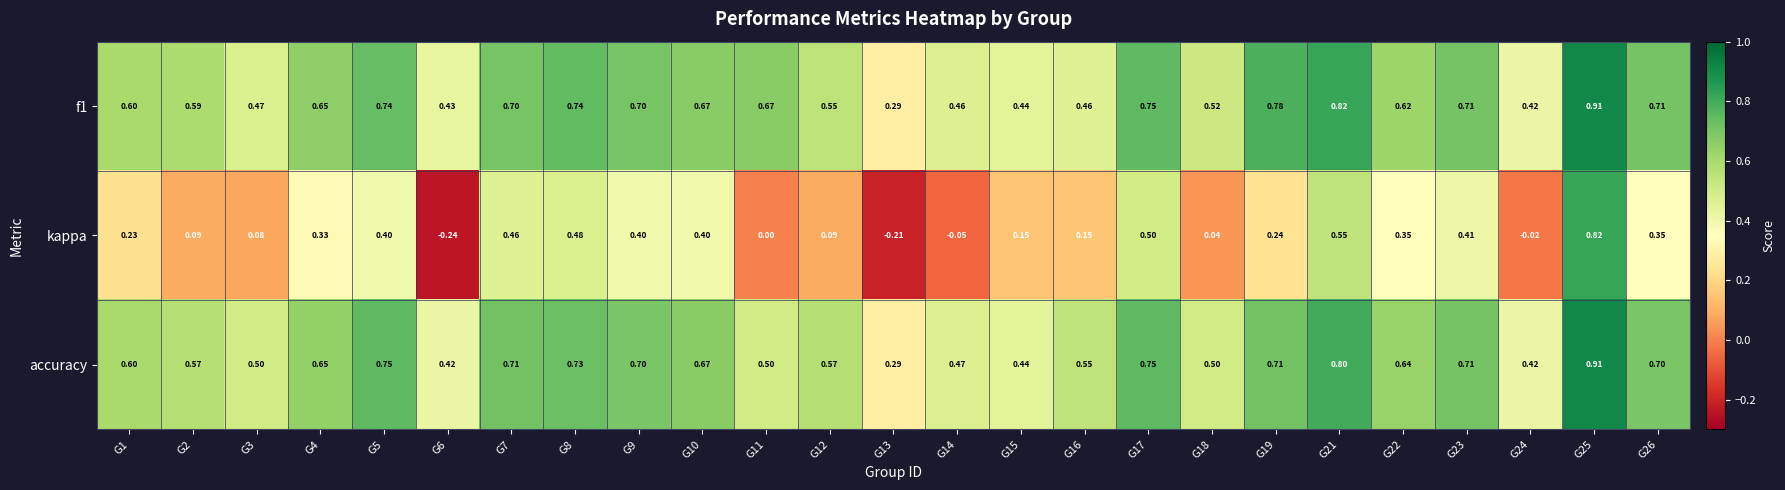

Which series has the widest spread of values?

kappa